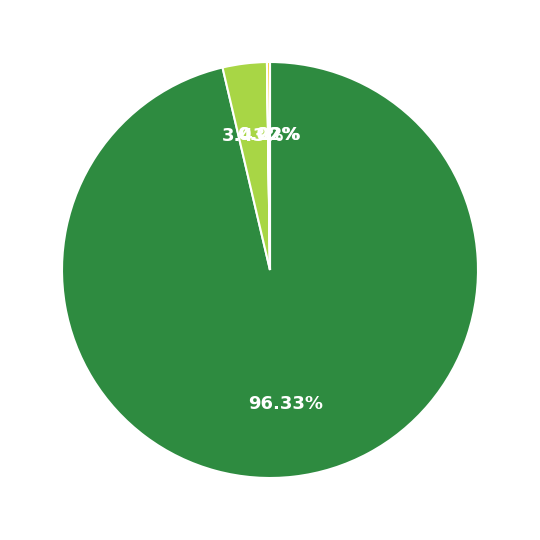

To the nearest percent, what is the difference between the largest and smallest slice percentages?

96%